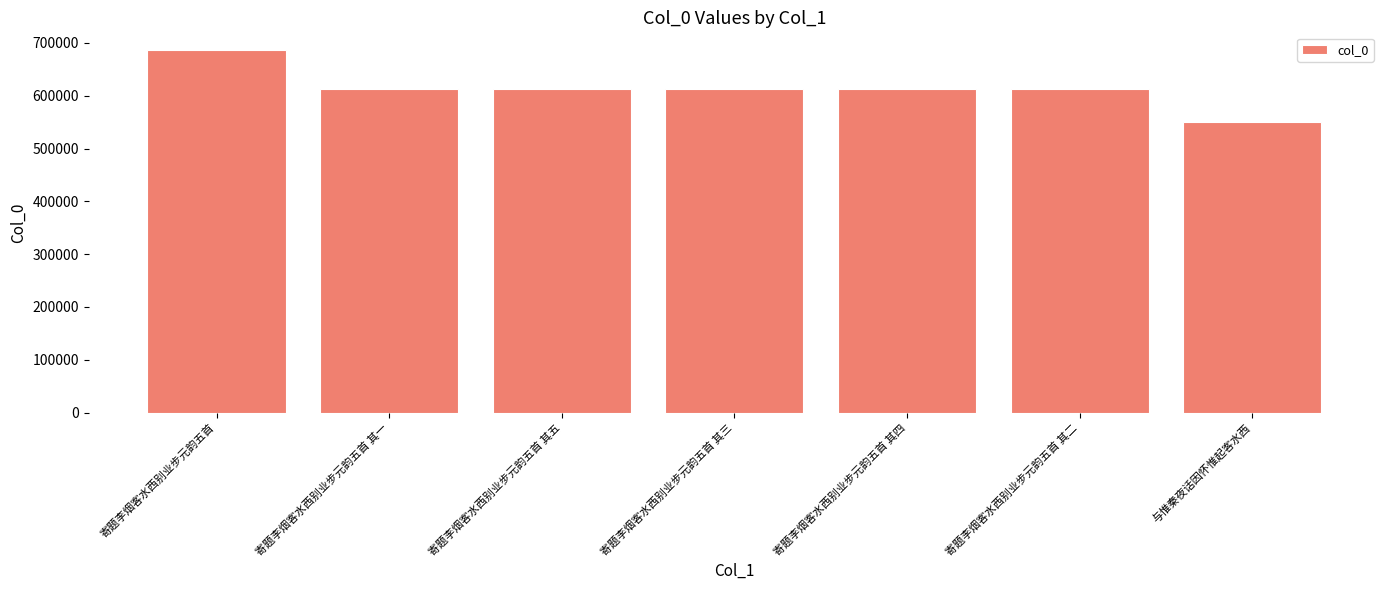

How many data points does each series have?

7